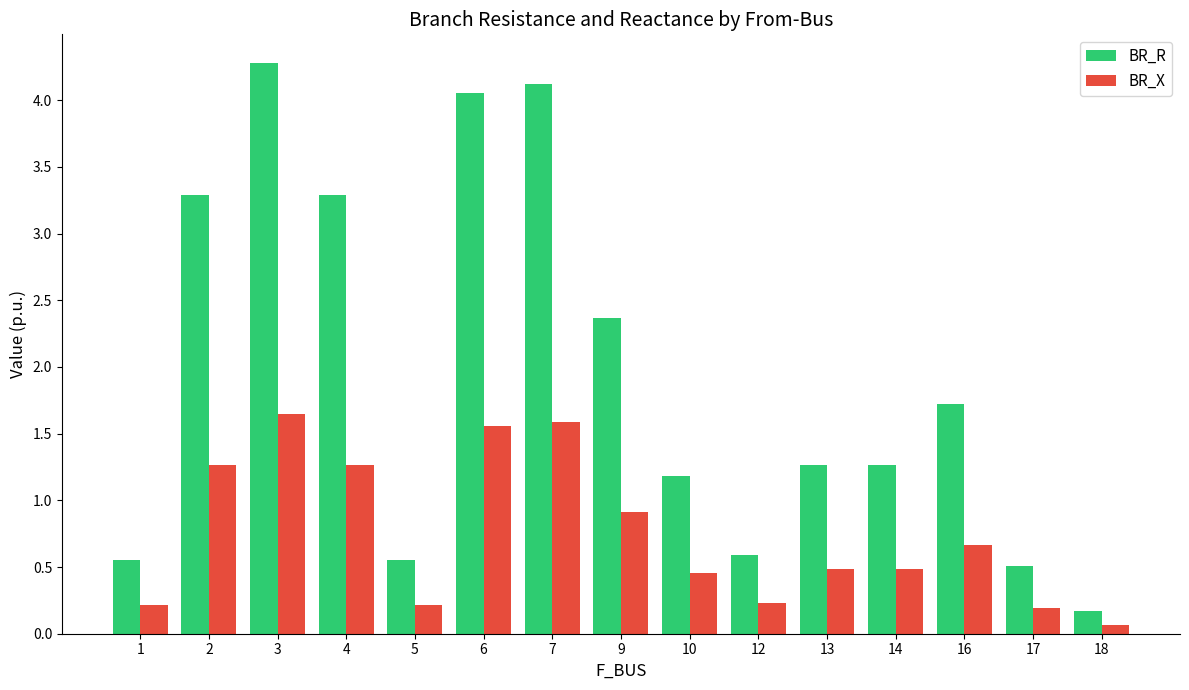

Is it true that BR_X equals 1.6 at 7?

True